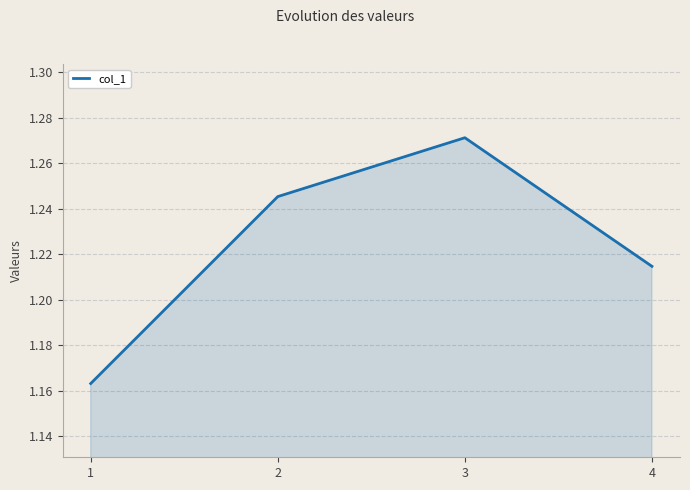

Count the values in the range 1 to 2.

4